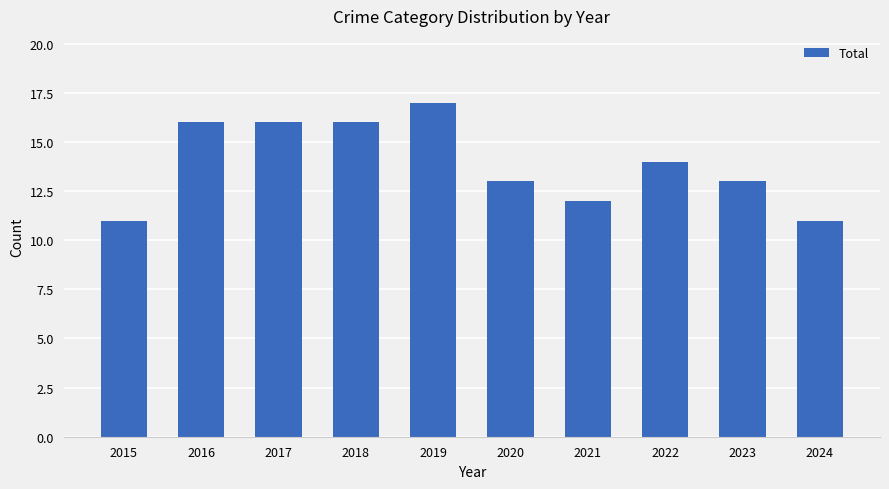

What is the change in value from 2015 to 2017?

+5